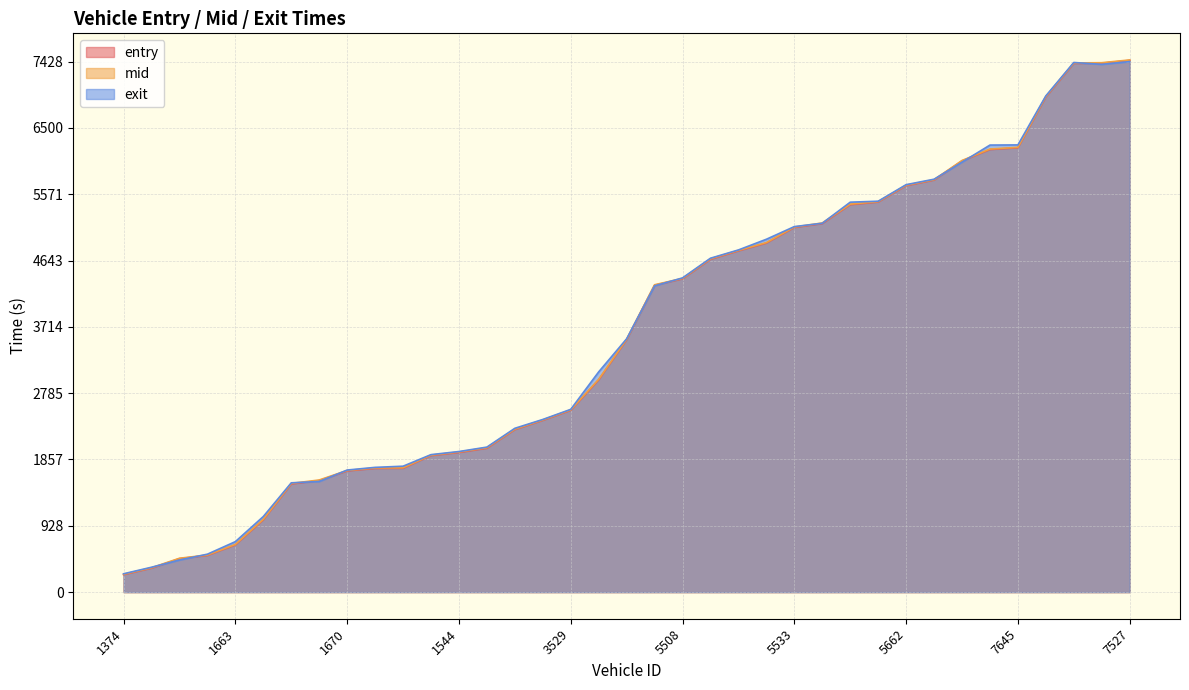

Is it true that entry equals 7954.4 at 5641?

False